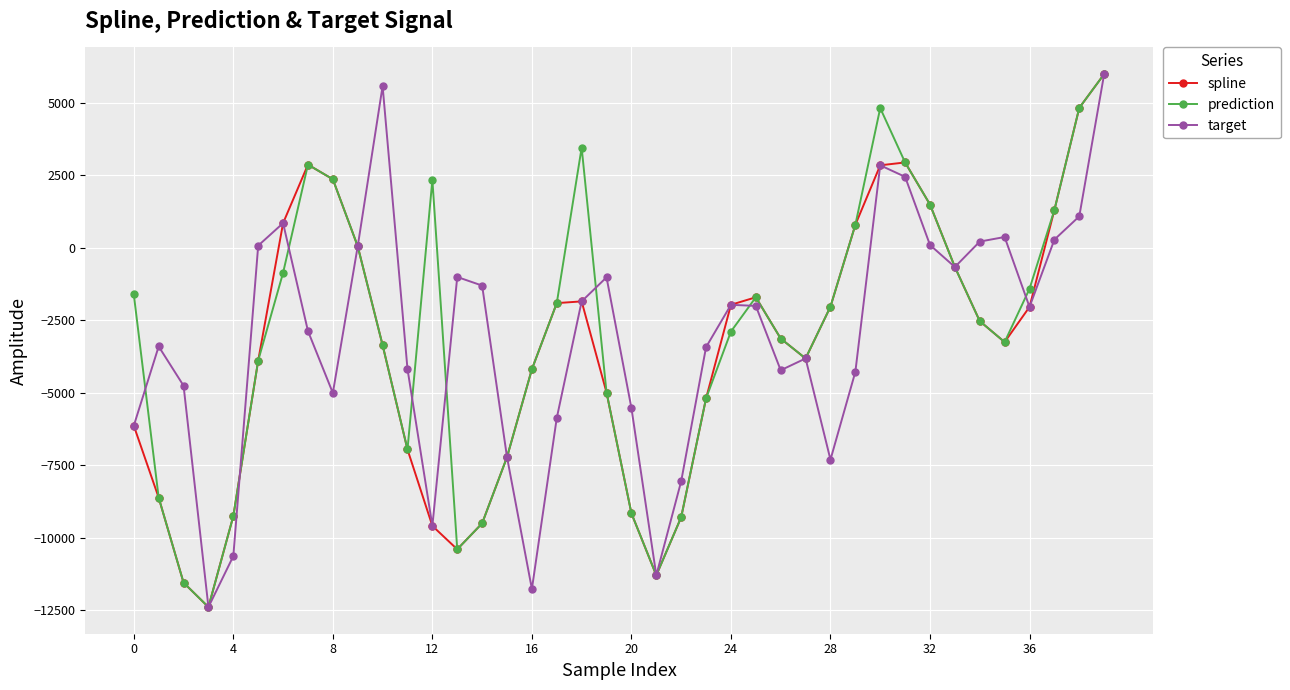

Count the number of data series in this chart.

3